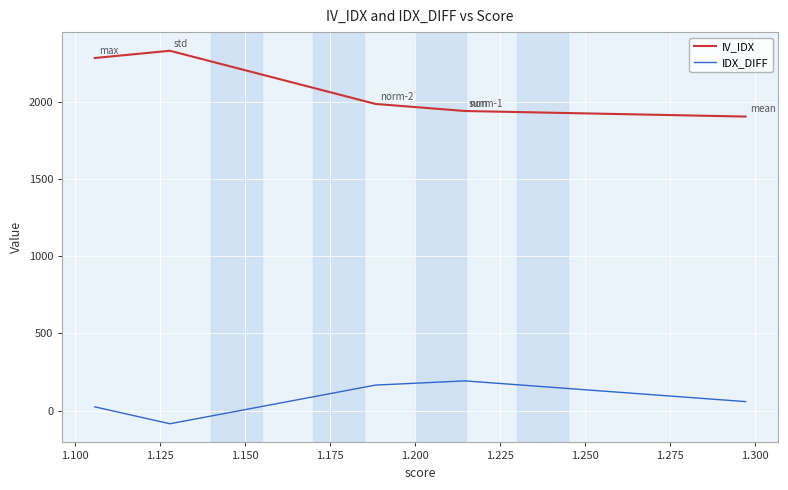

What is the average value of the IV_IDX series?

2068.2